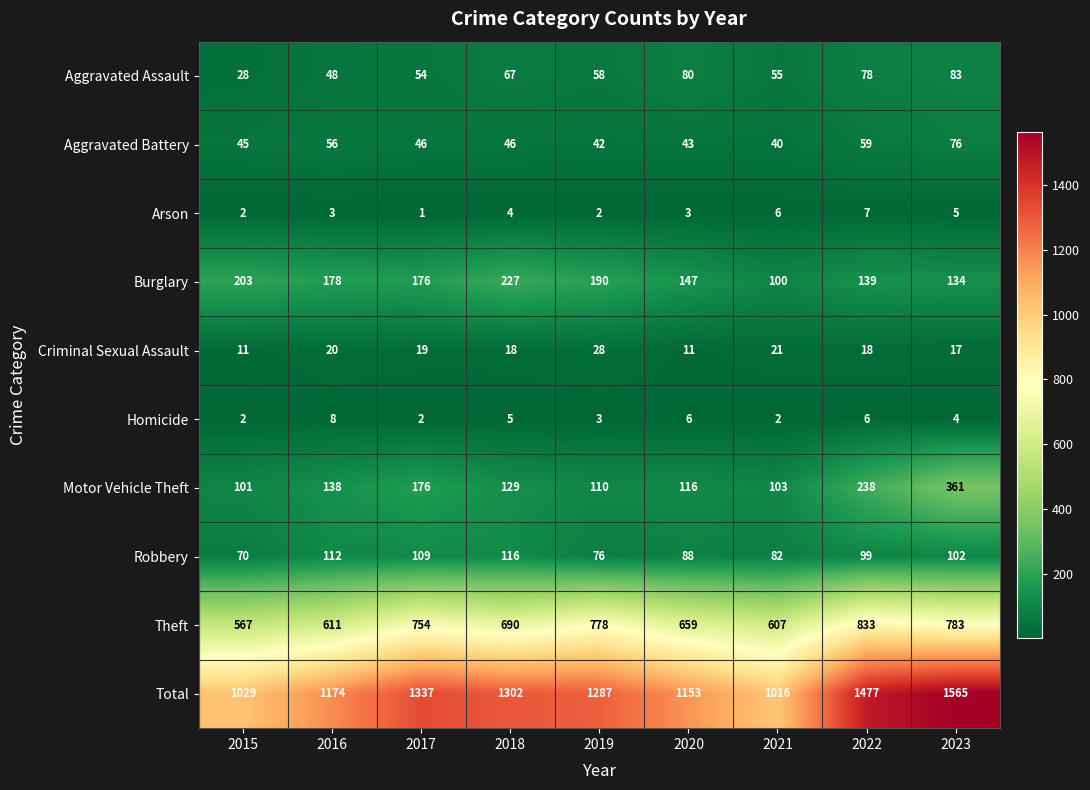

Which series has the largest total across all categories?

Total